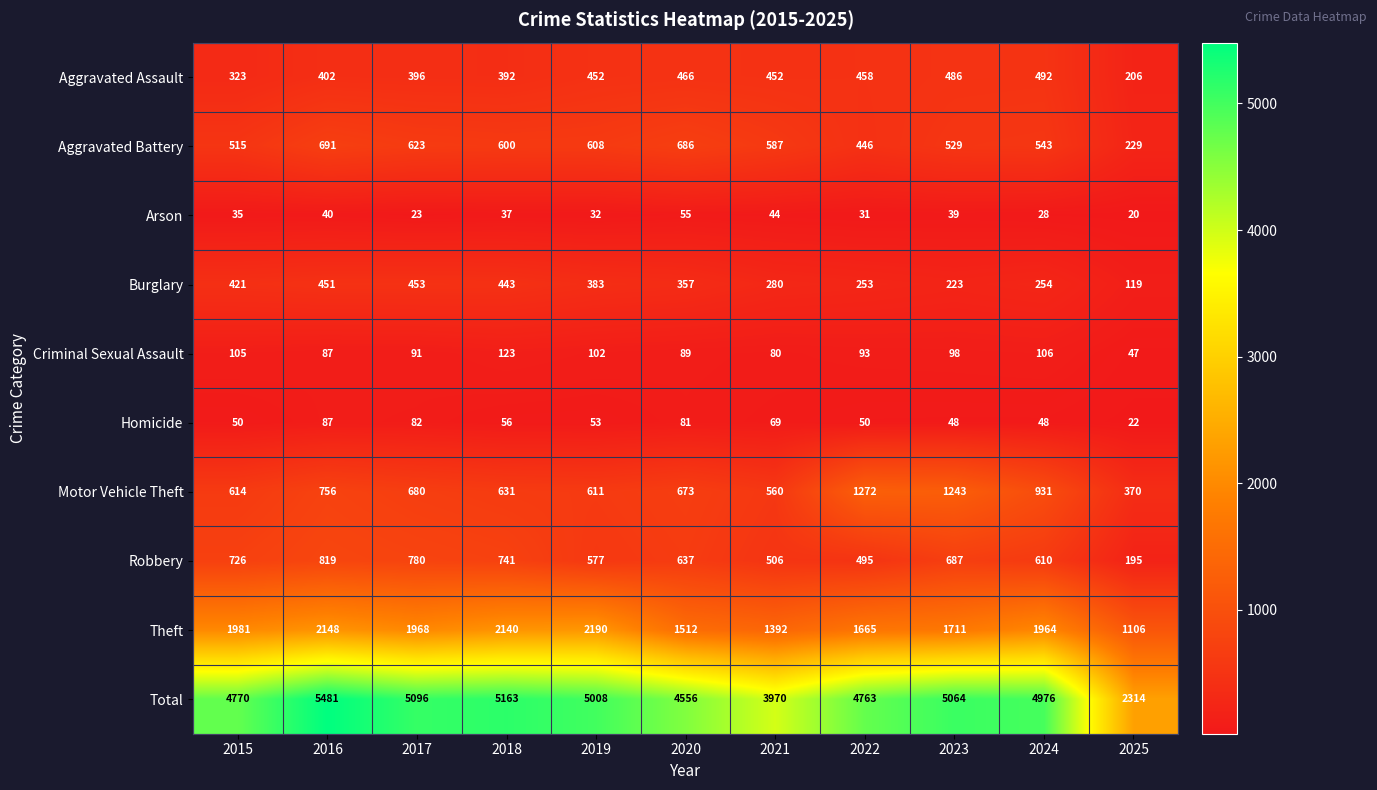

The value of Theft at 2018 is 2140. True or false?

True